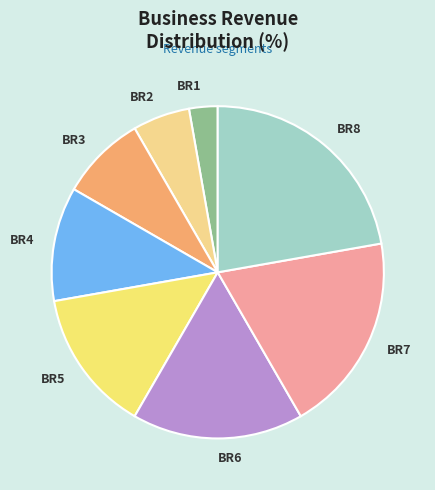

How many slices are in this pie chart?

8